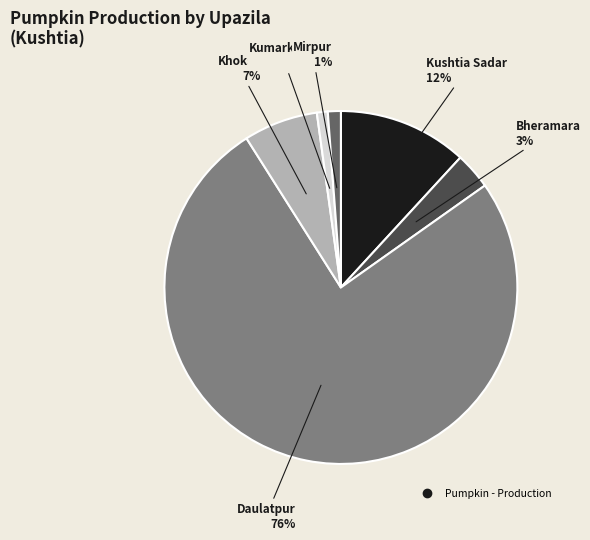

Is there any slice that represents more than half of the pie?

Yes